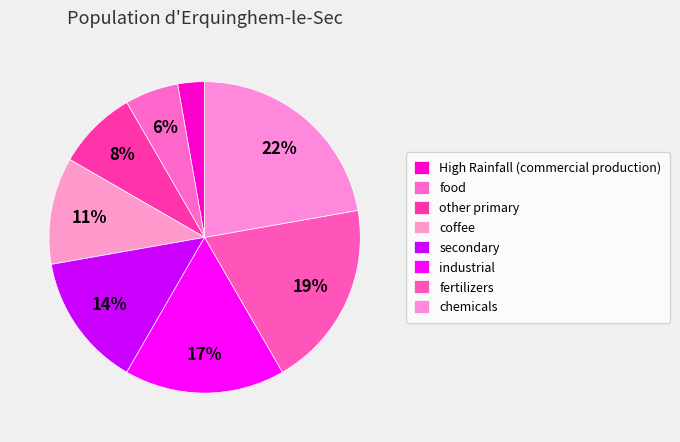

How much of the chart is everything except food?

94.4%